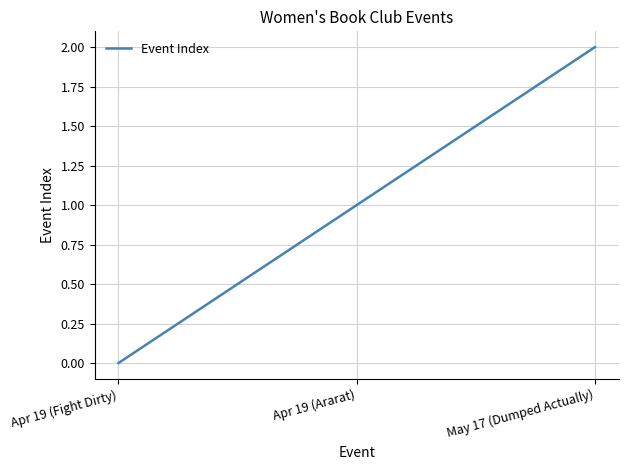

Between Apr 19 (Ararat) and Apr 19 (Fight Dirty), which is larger?

Apr 19 (Ararat)